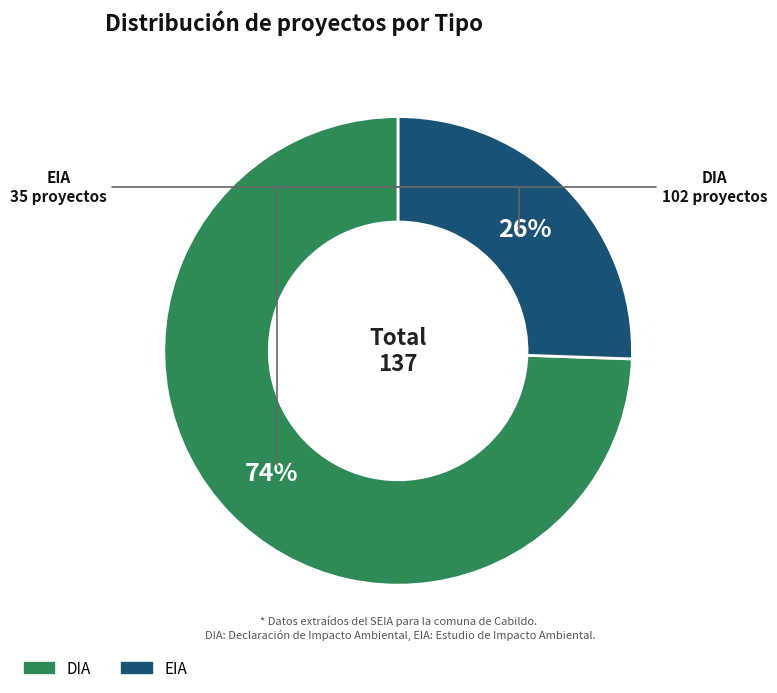

What is the majority slice?

DIA